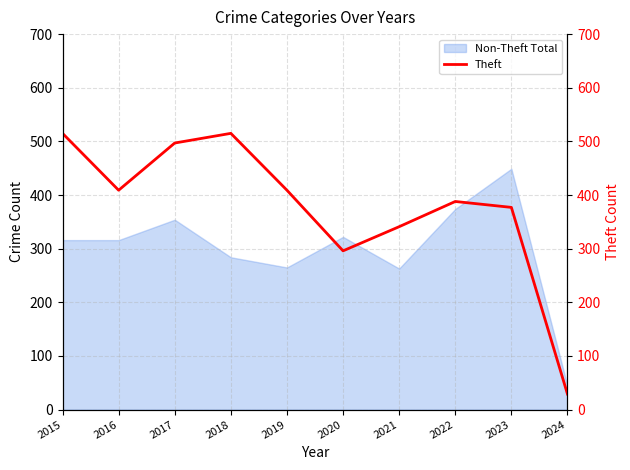

Which category has the highest value in the Non-Theft Total series?

2023